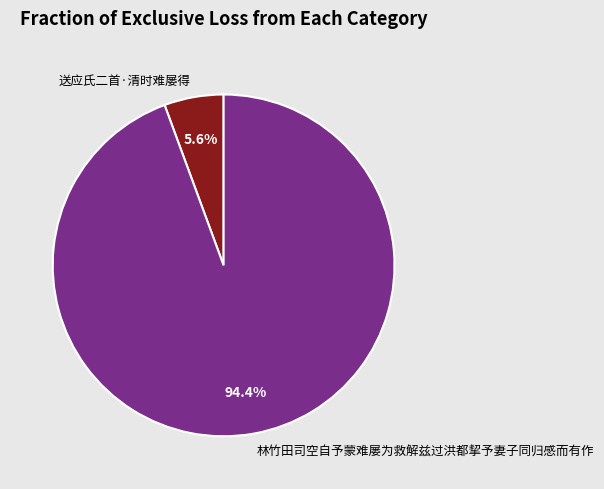

What is the total percentage of 送应氏二首·清时难屡得 and 林竹田司空自予蒙难屡为救解兹过洪都挈予妻子同归感而有作?

100.0%